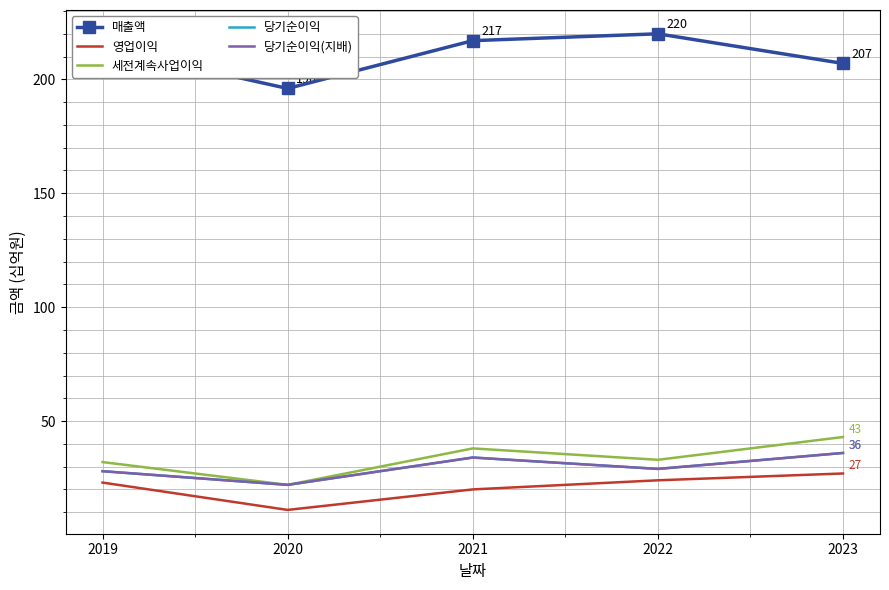

At which category does 매출액 reach its first local valley?

2020